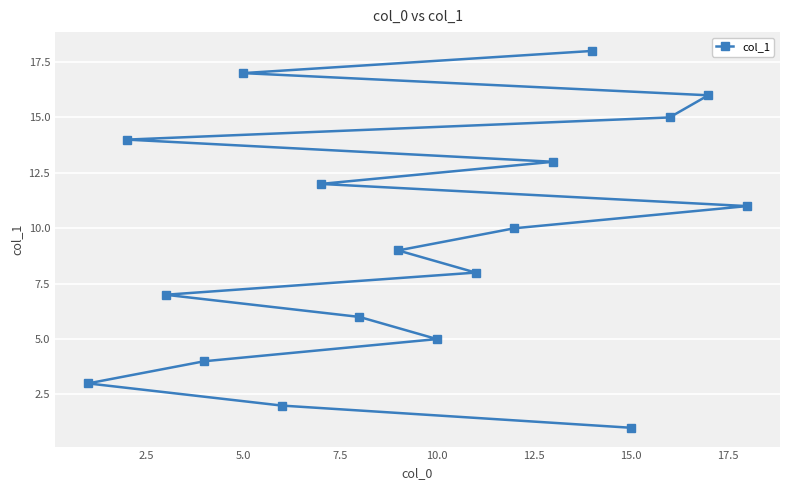

What is the maximum value shown in the chart?

18